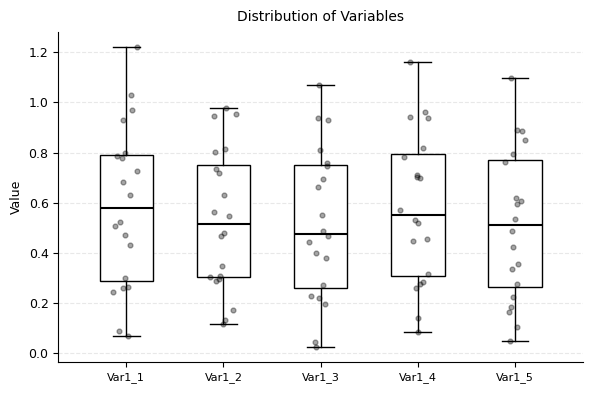

Reading left to right, transcribe this box plot: for each box, give where its median line is, the range the box spans, and where its two whiskers end, as read against the y-axis. The values are not printed on the chart, so give them approximately, as read against the axis.

Var1_1: median 0.58, box 0.28 to 0.80, whiskers 0.08 to 1.22
Var1_2: median 0.52, box 0.30 to 0.76, whiskers 0.12 to 0.98
Var1_3: median 0.48, box 0.26 to 0.76, whiskers 0.02 to 1.06
Var1_4: median 0.56, box 0.30 to 0.80, whiskers 0.08 to 1.16
Var1_5: median 0.52, box 0.26 to 0.78, whiskers 0.04 to 1.10